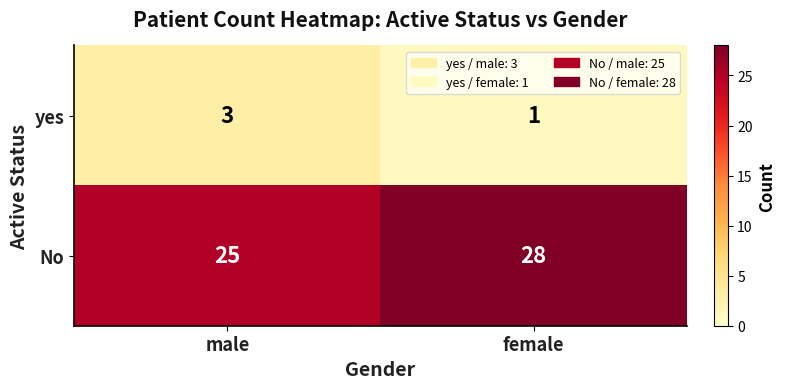

Rank the categories by yes value from highest to lowest.

male, female